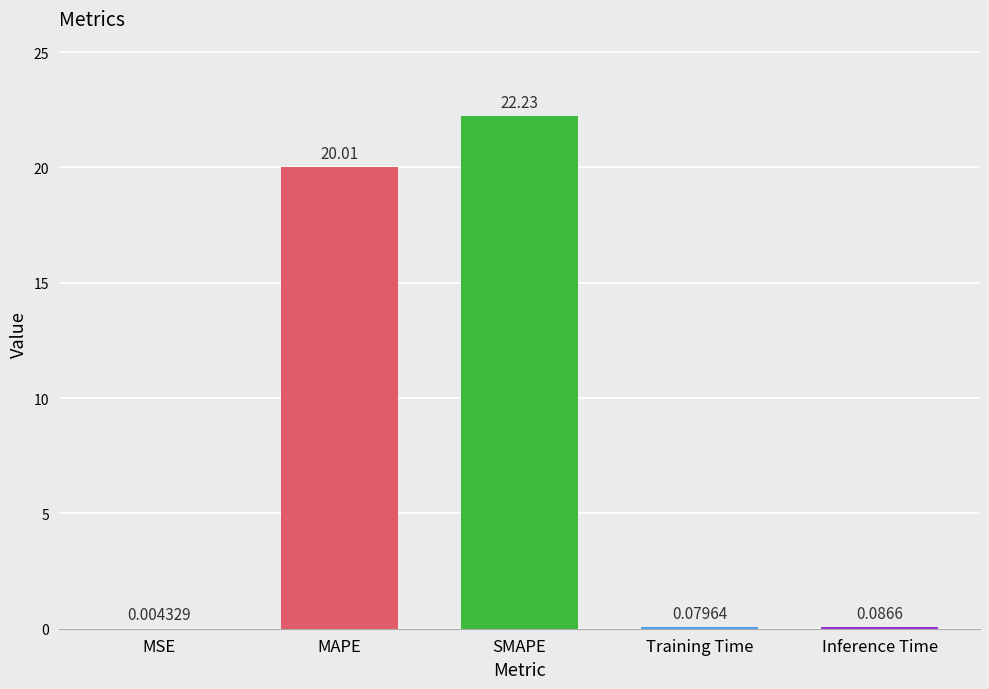

Between Inference Time and Training Time, which is larger?

Inference Time